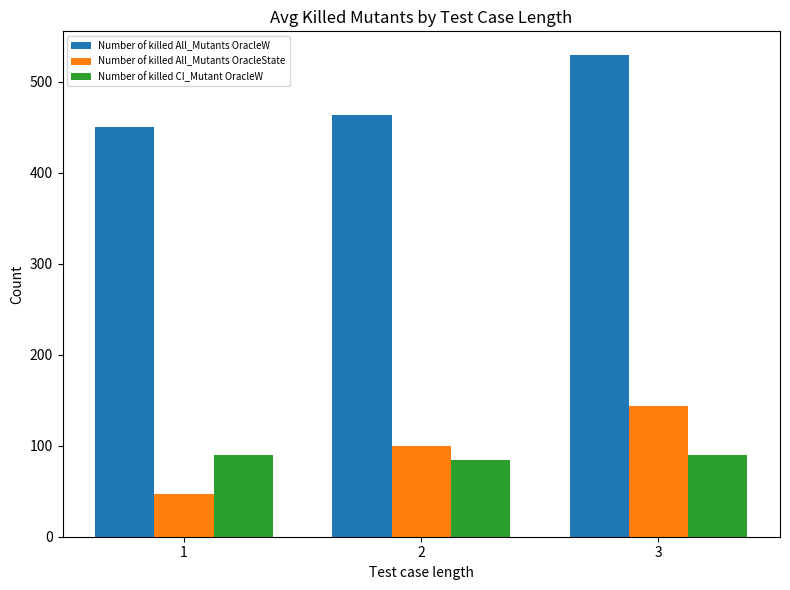

Between 2 and 3, which series saw the biggest shift?

Number of killed All_Mutants OracleW